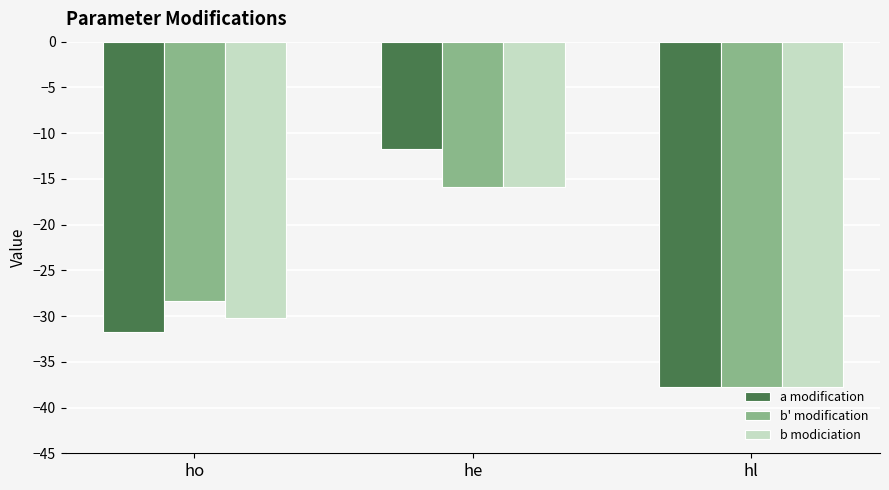

List the labels in order of b' modification value, largest first.

he, ho, hl